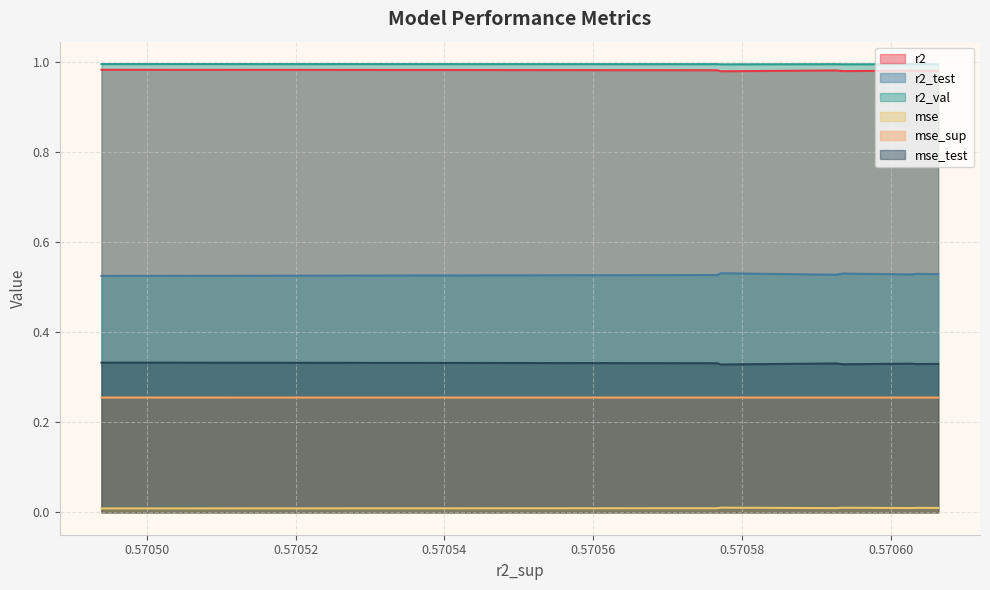

How many distinct data groups are displayed?

6